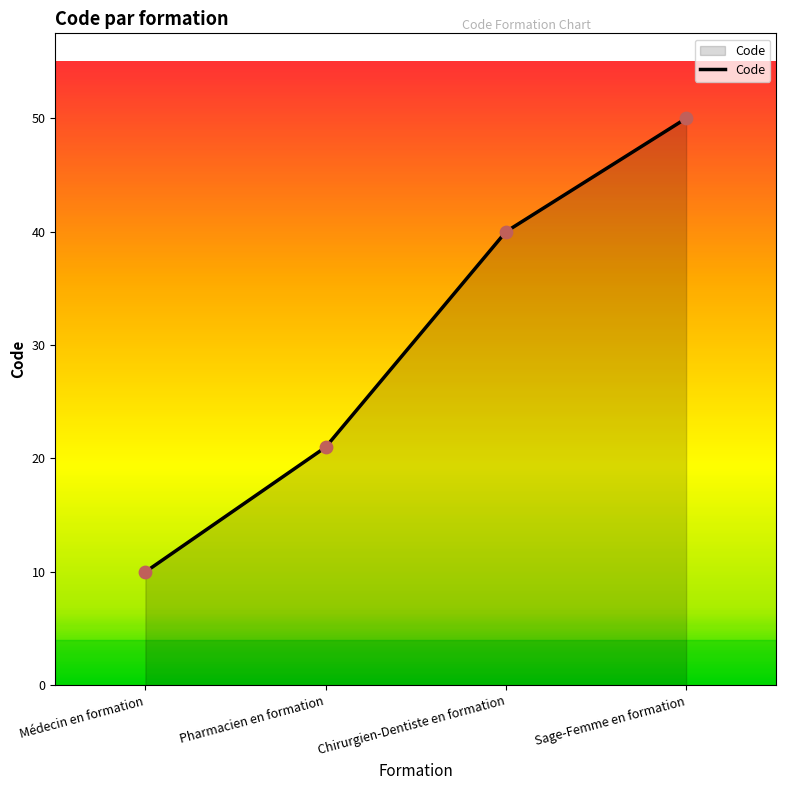

Which has a higher value, Médecin en formation or Chirurgien-Dentiste en formation?

Chirurgien-Dentiste en formation